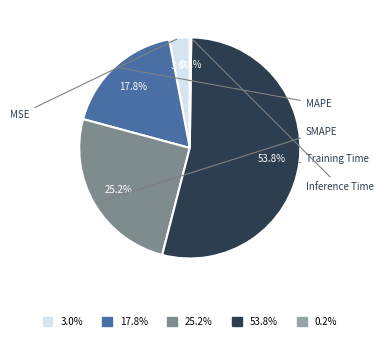

Approximately how many times larger is the value at 25.2% compared to 53.8%?

0.5